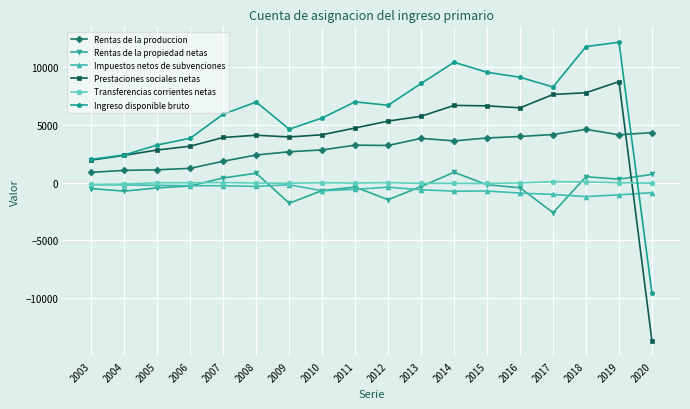

Which series has the largest total across all categories?

Ingreso disponible bruto